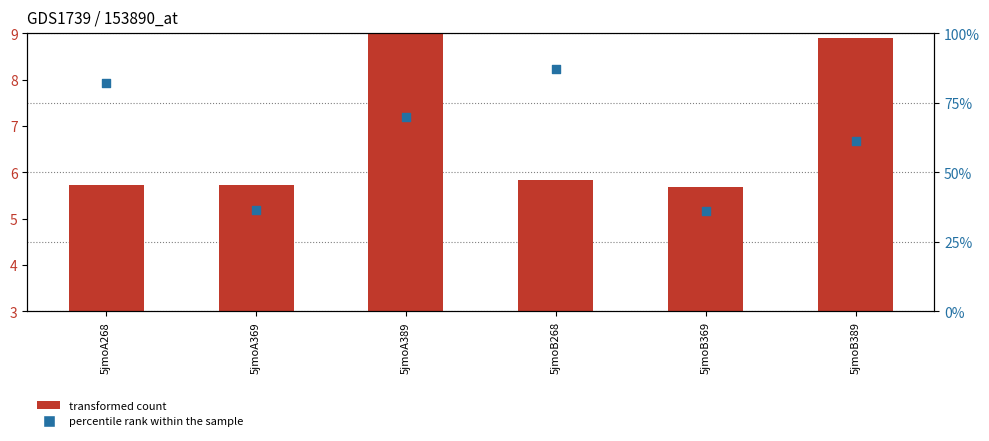

What is the total value across all series at 5jmoB389?

70.2